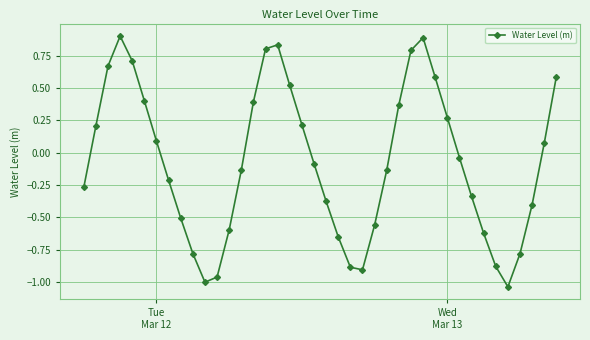

Count the number of categories in the chart.

40